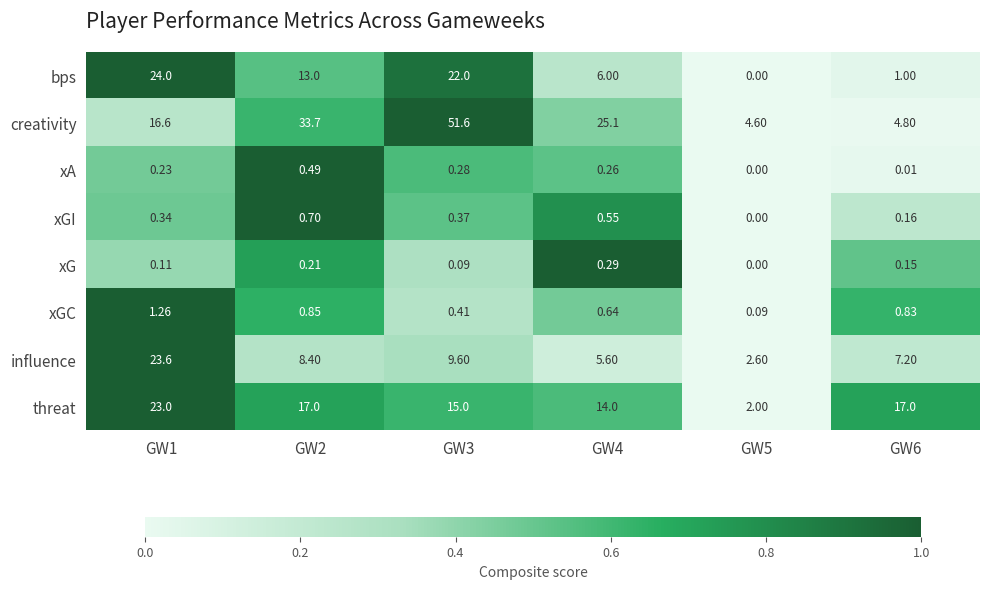

At which category is the sum across all series the highest?

GW3